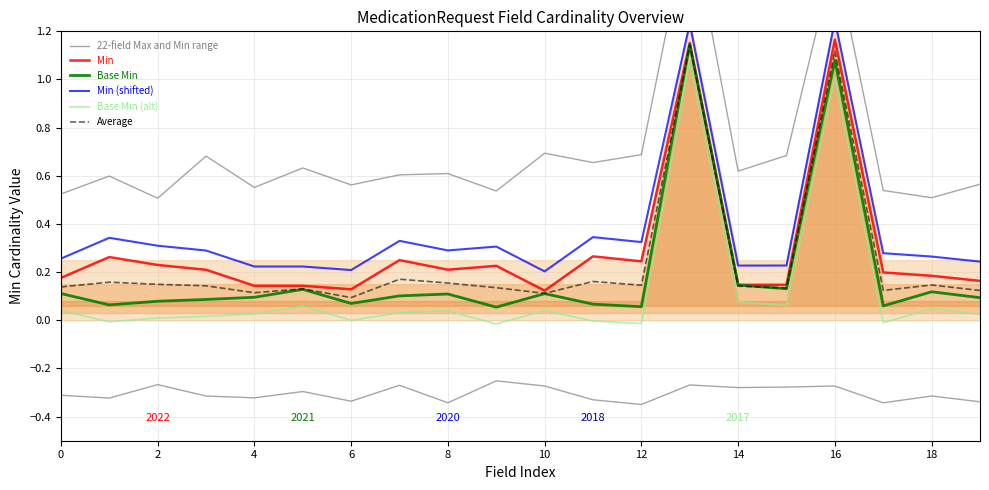

What is the difference between the highest and lowest values at 10?

0.6